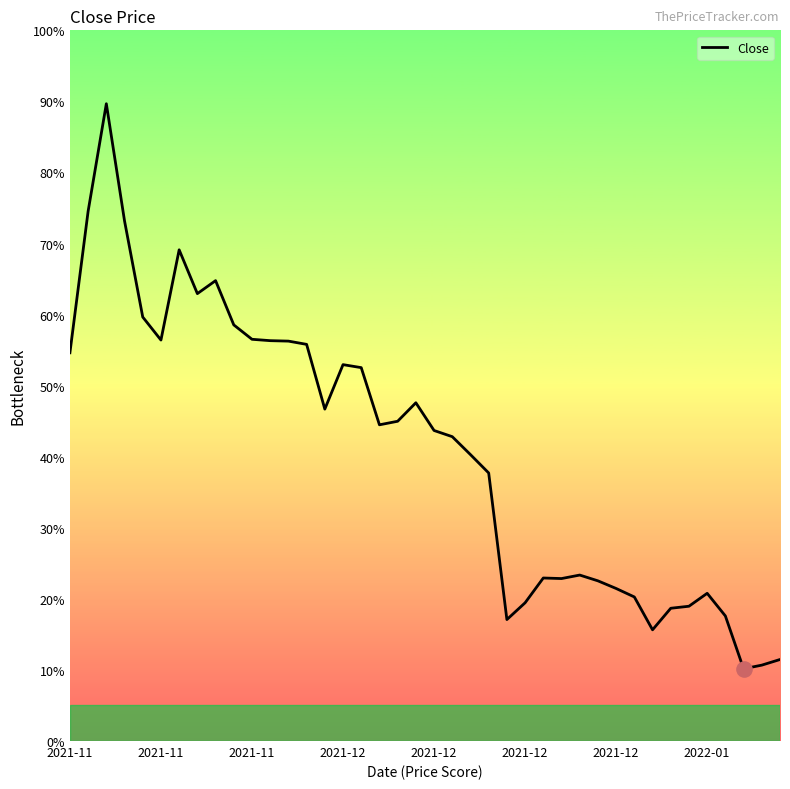

Does the chart have visible grid lines?

No